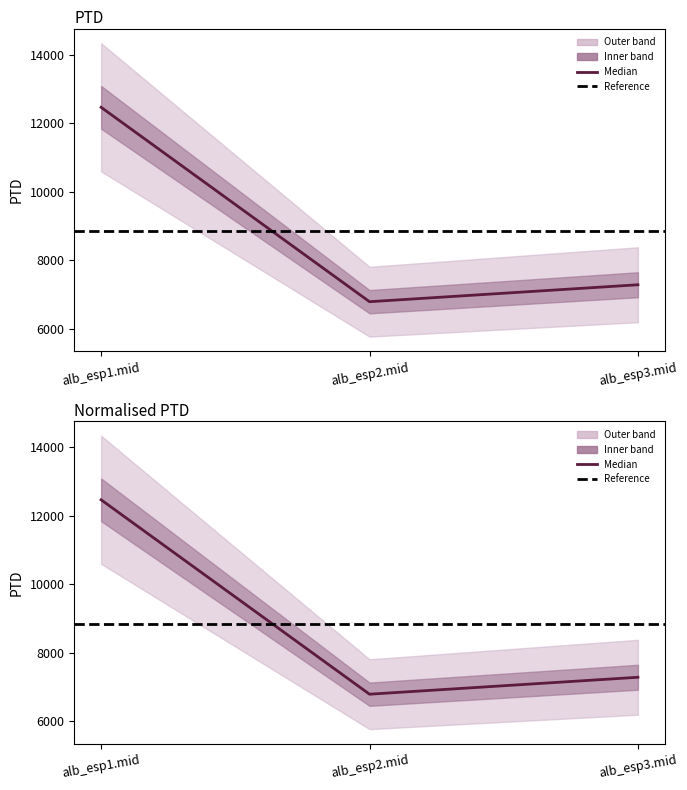

Which has a higher value, alb_esp2.mid or alb_esp3.mid?

alb_esp3.mid